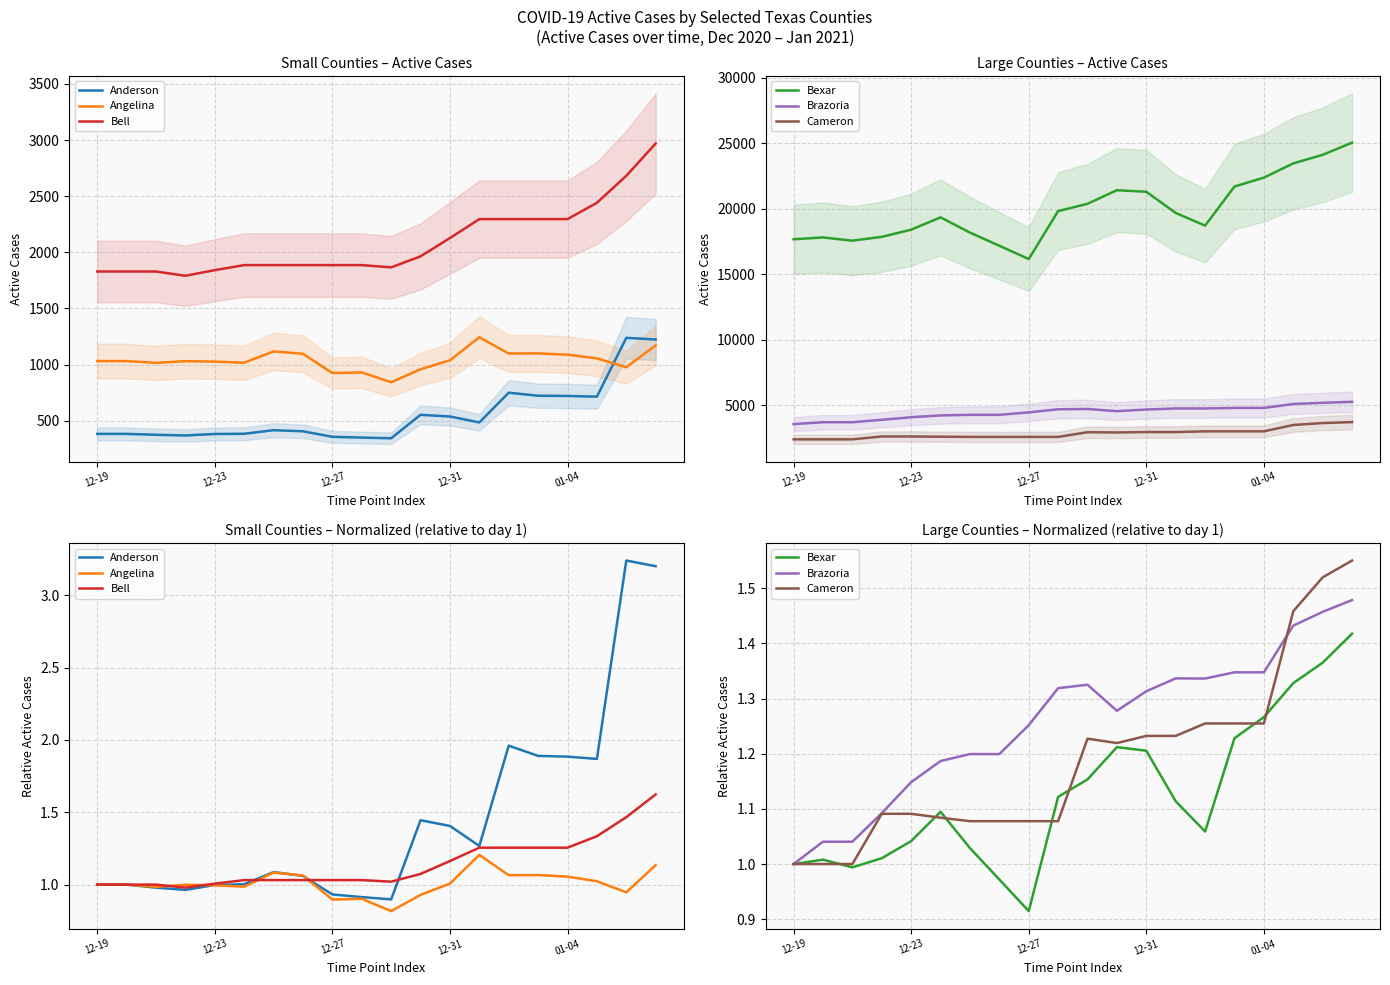

At 6, list the series in order from largest to smallest.

Brazoria, Anderson, Angelina, Cameron, Bell, Bexar